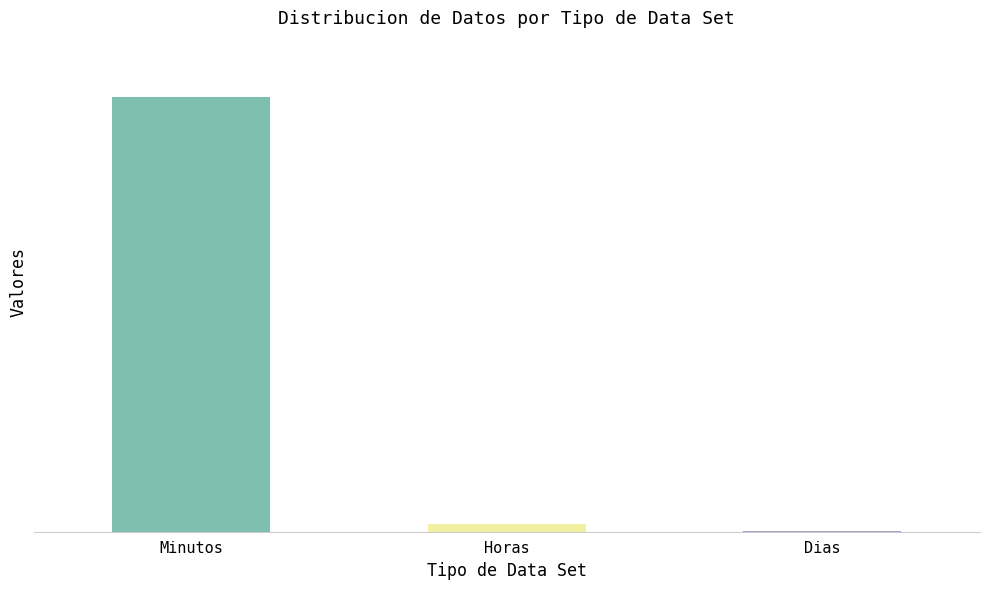

What is the value of the 3rd bar from the left?

1.0